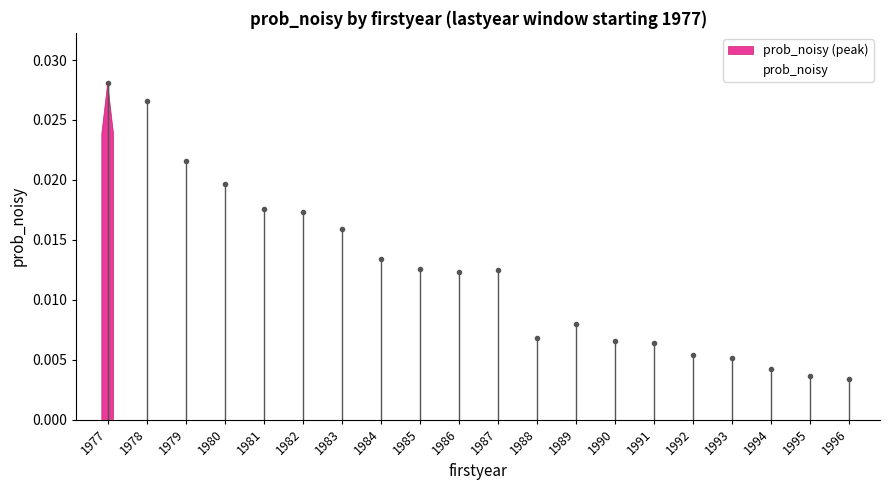

Count the values in the range 0 to 1.

20